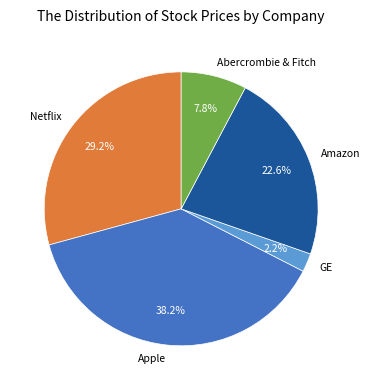

What percentage is the Abercrombie & Fitch slice, to the nearest percent?

8%